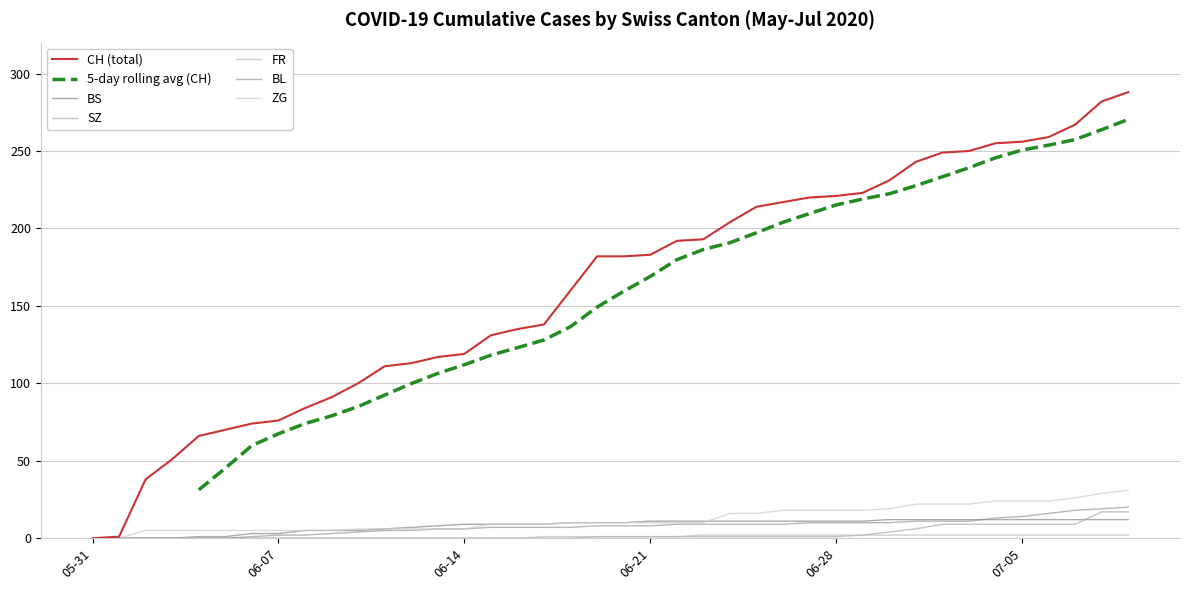

At which label does SZ first exceed 1?

2020-06-29